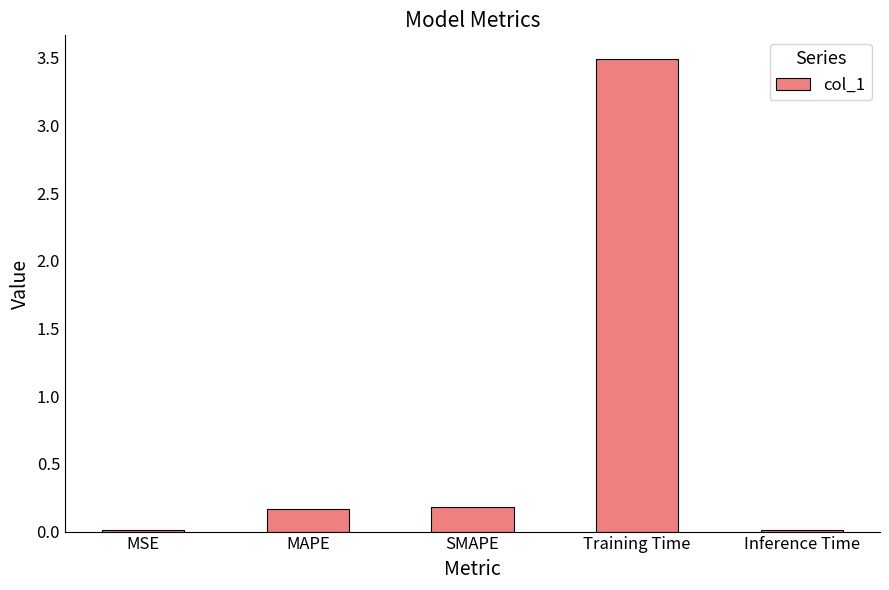

Are the bars horizontal?

No